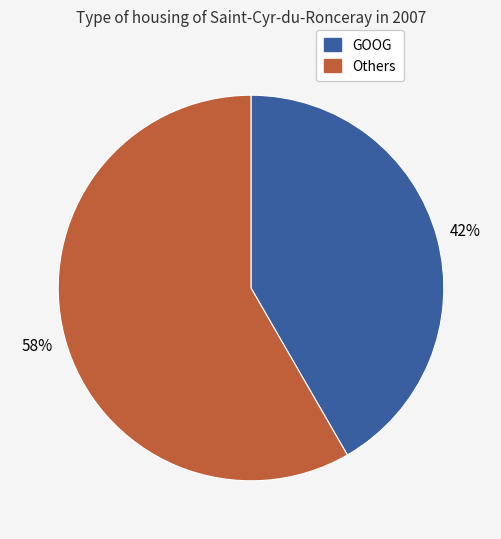

Is there any slice that represents more than half of the pie?

Yes